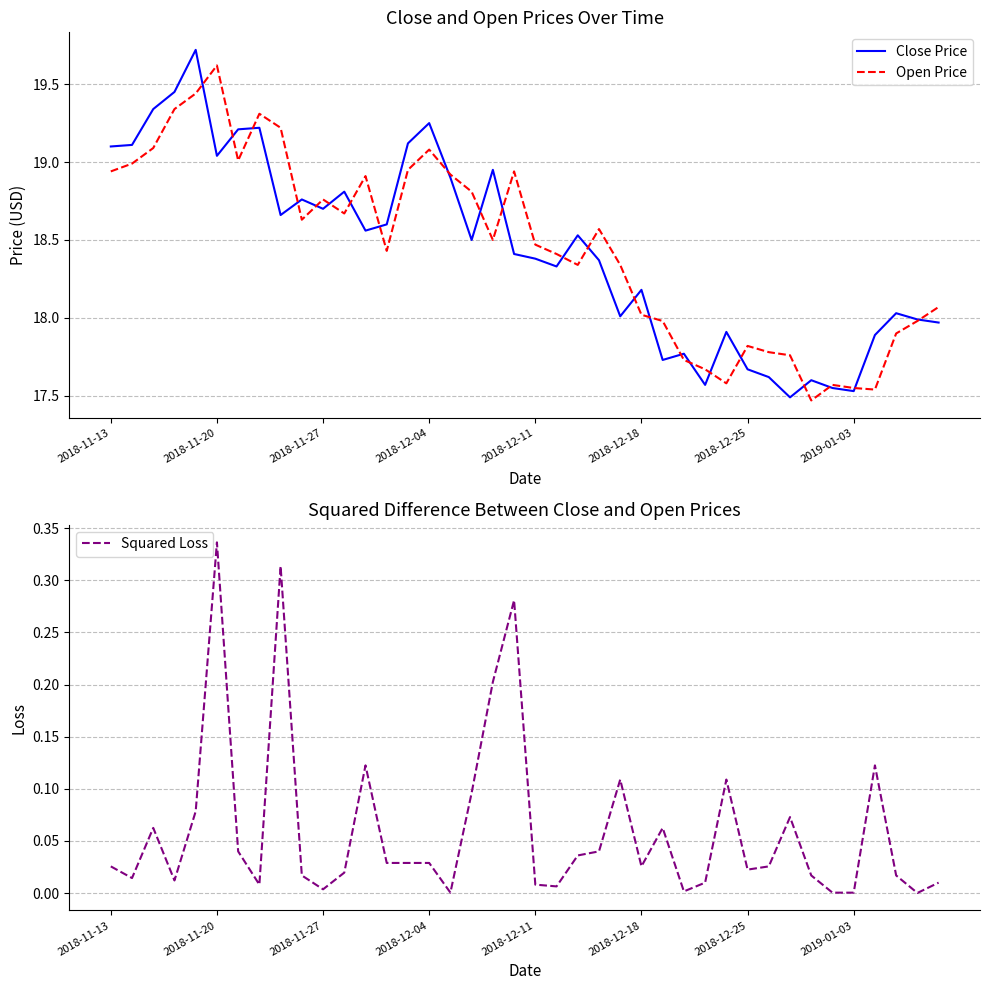

What is the highest value of the Close Price series?

19.7